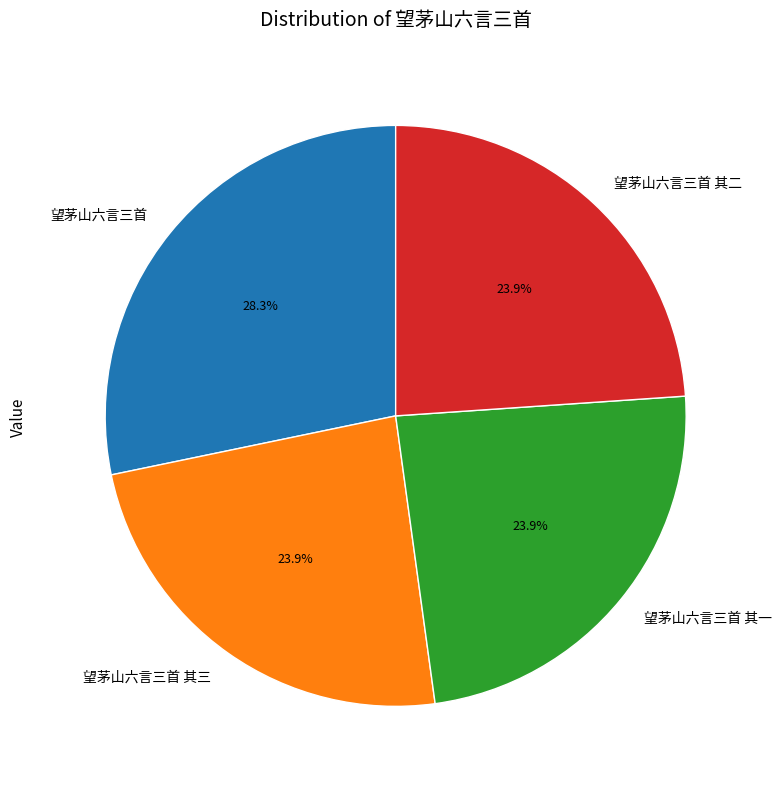

The 望茅山六言三首 其二 slice represents 24% of the pie. True or false?

True